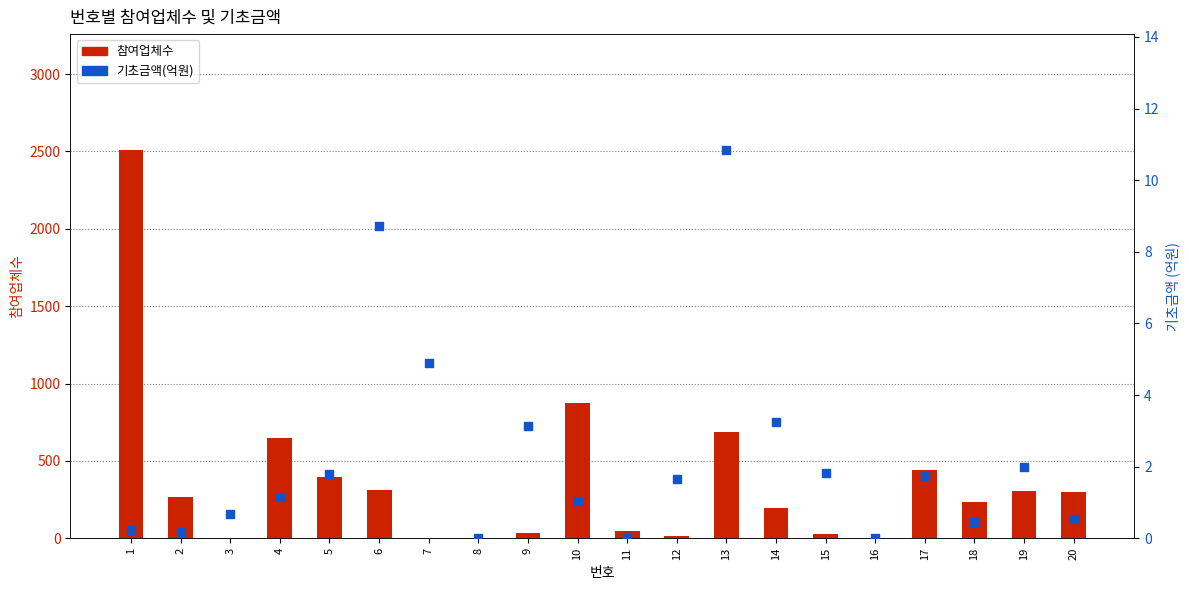

What is the total value across all series at 4?

651.2